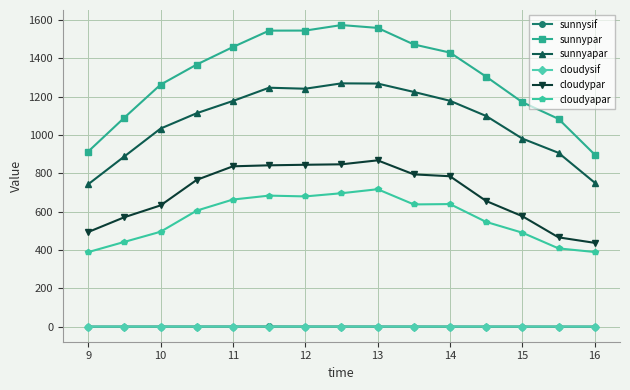

At how many categories does at least one series exceed 309?

15